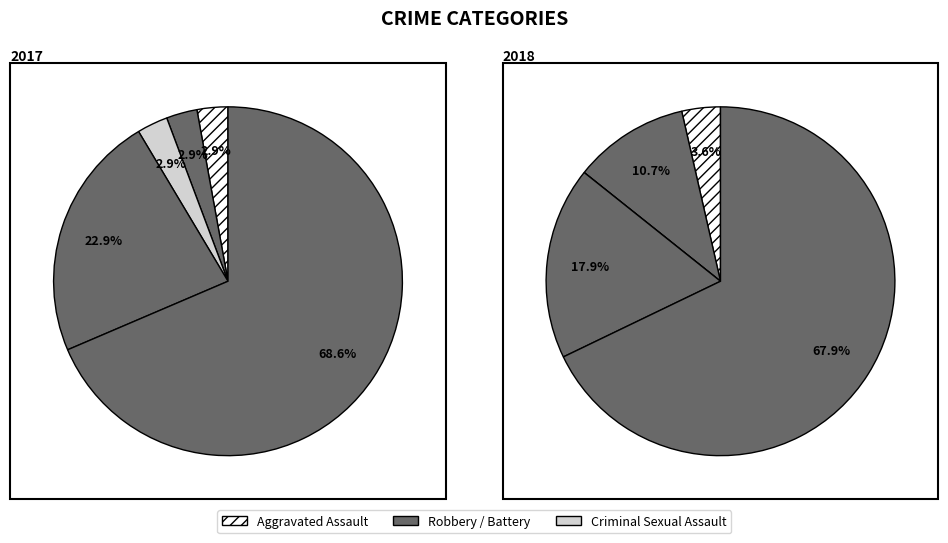

How many segments does this pie chart have?

5